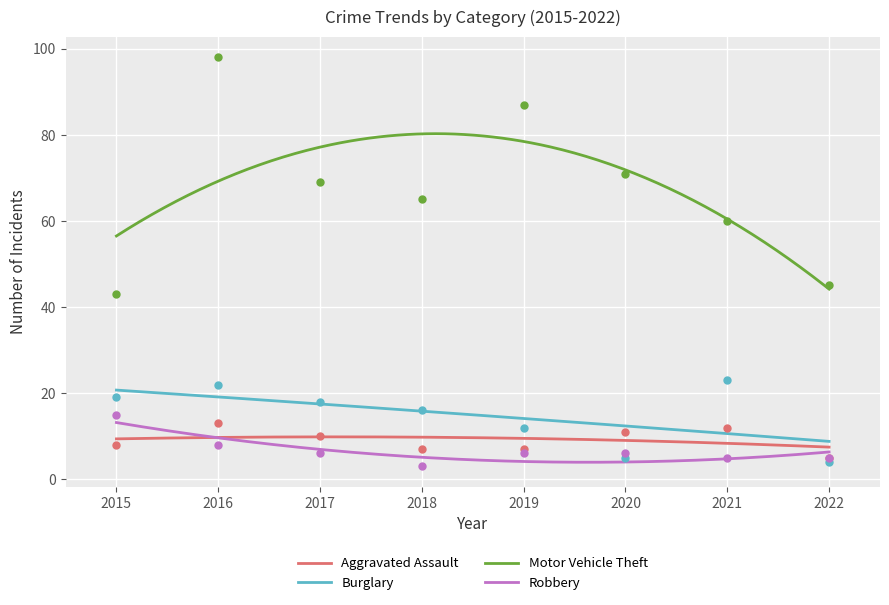

At how many categories does at least one series exceed 56?

6